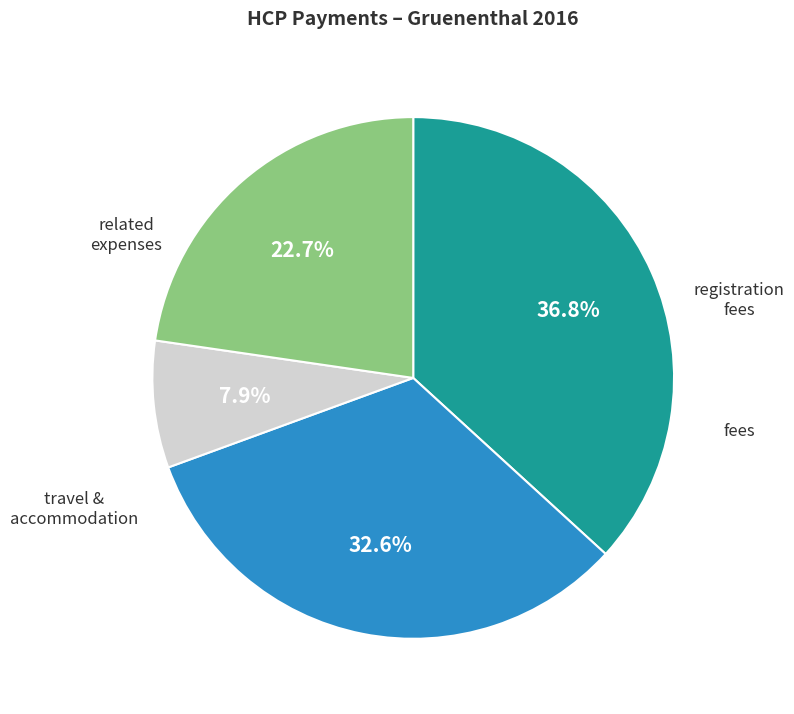

How many slices are in this pie chart?

4